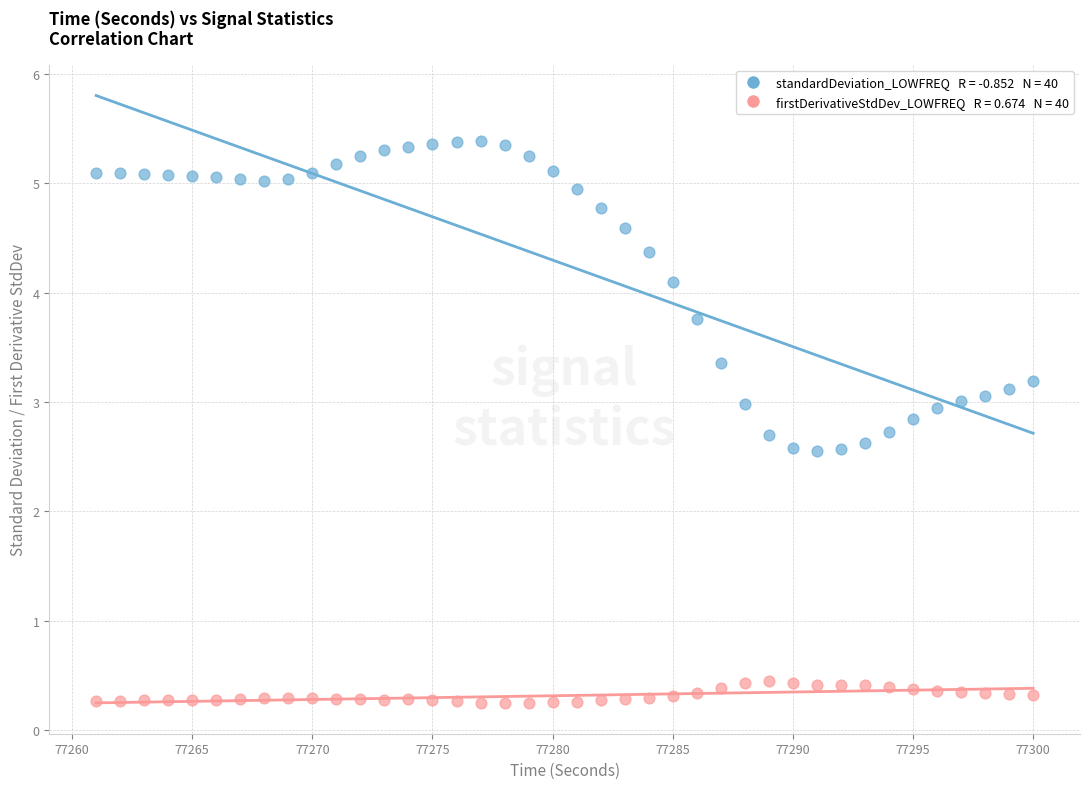

Across all data points, what is the range of X values (max minus min)?

39.0